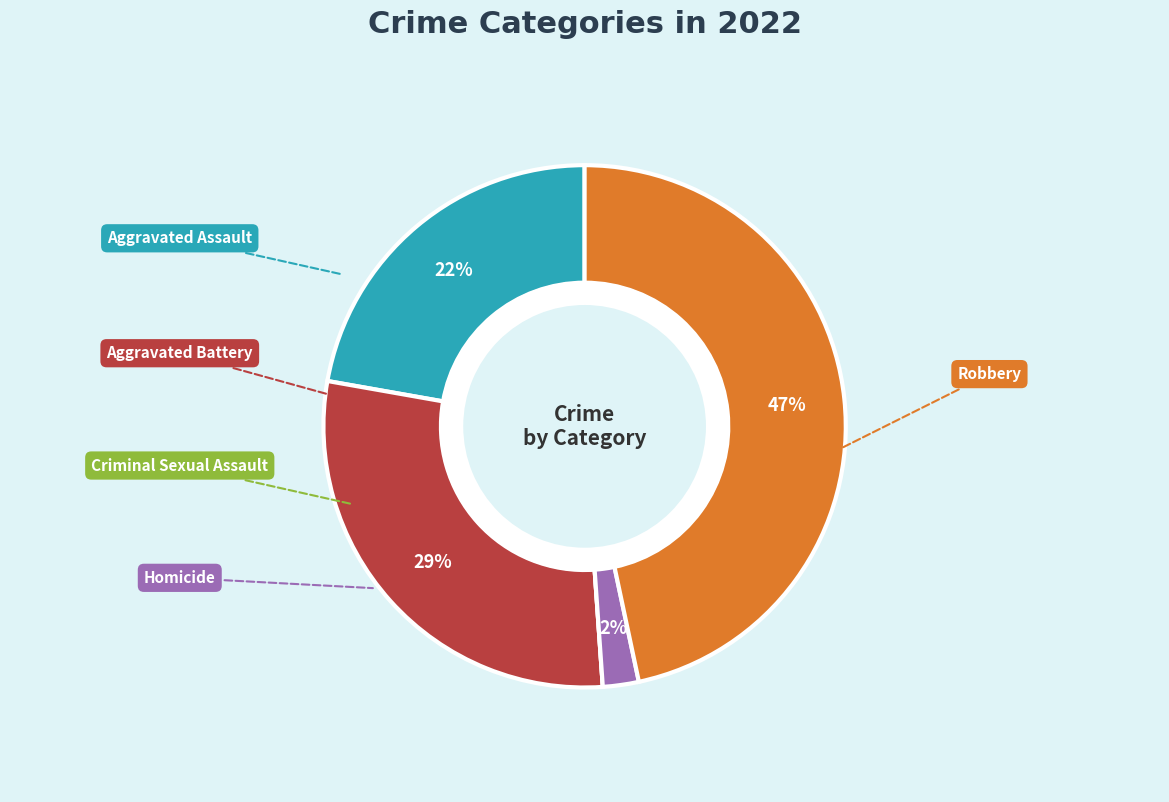

True or false: Aggravated Assault accounts for 22% of the total.

True